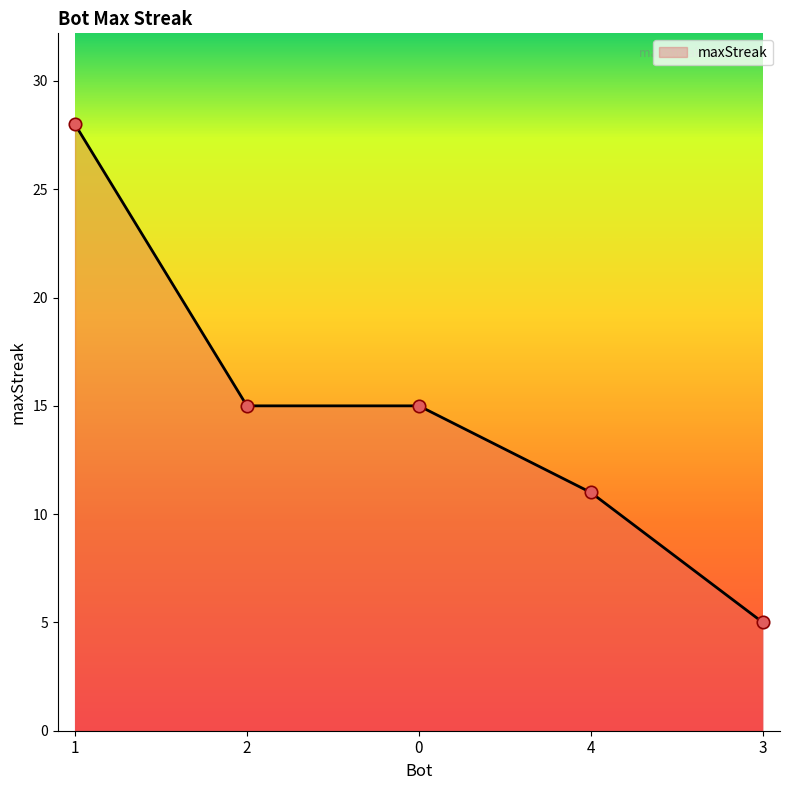

What is the change in value from 1 to 0?

-13